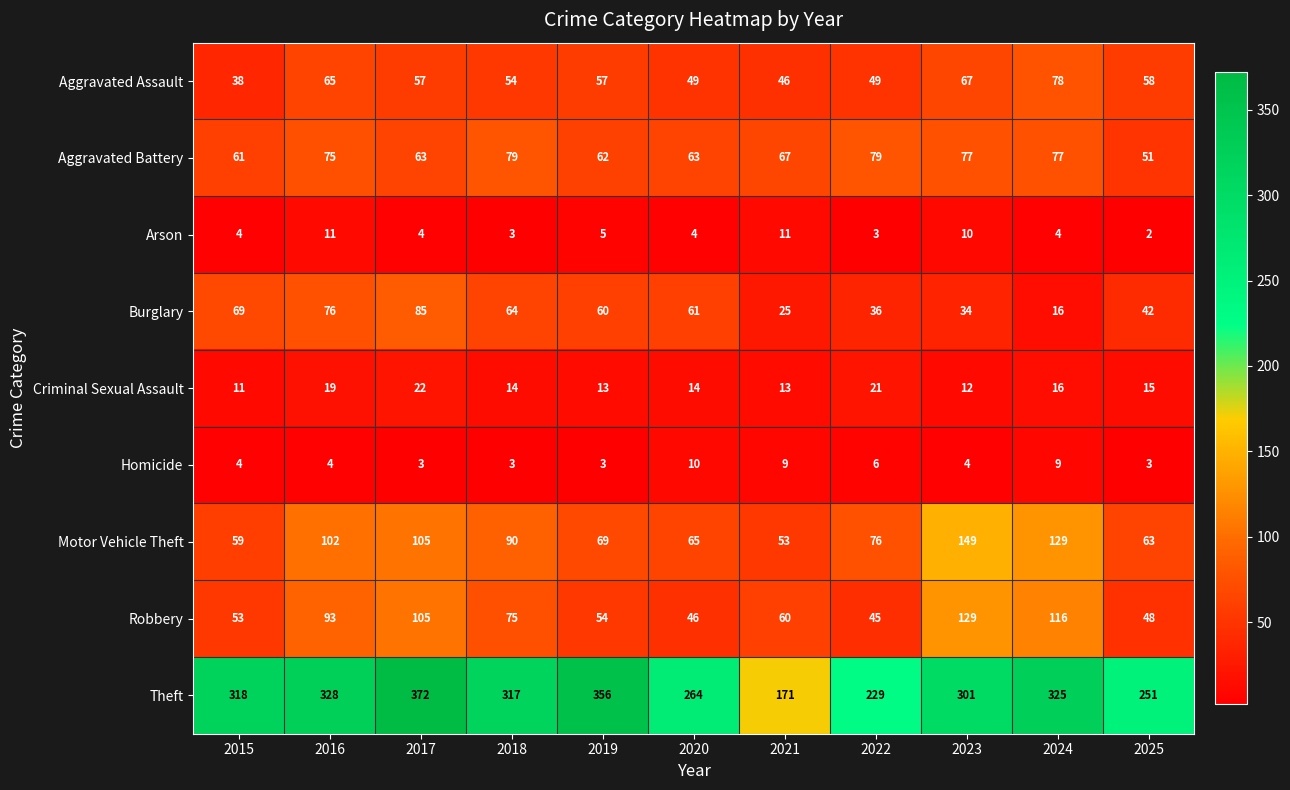

What is the total value across all series at 2021?

455